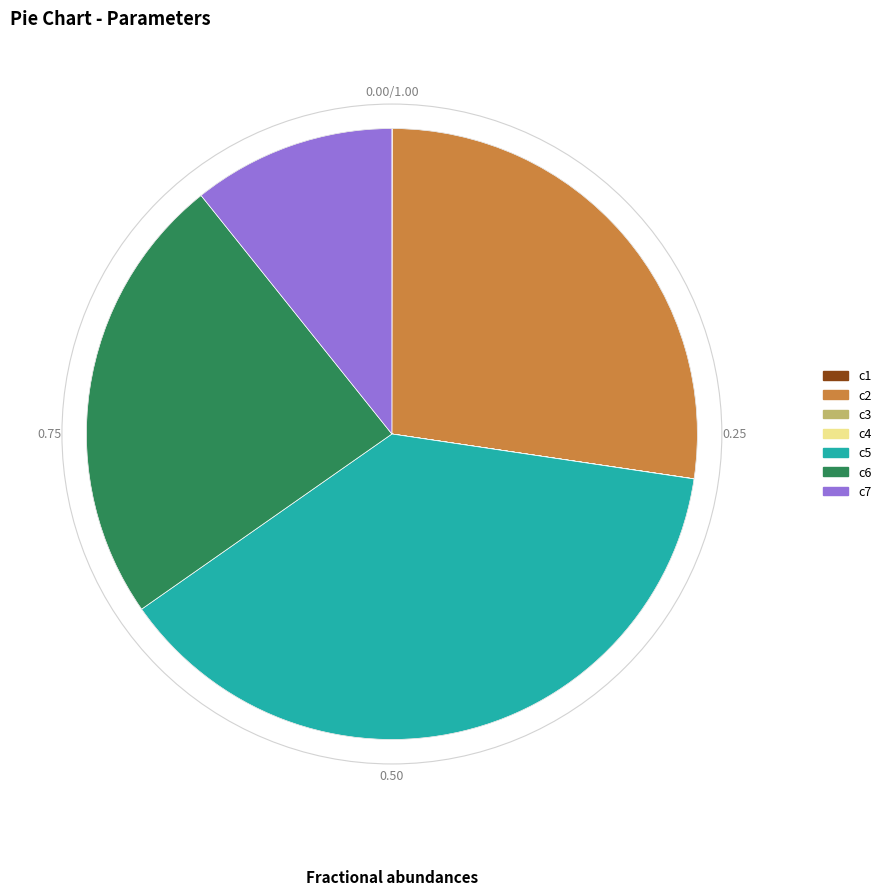

Do c2 and c7 together represent more than half of the pie?

No